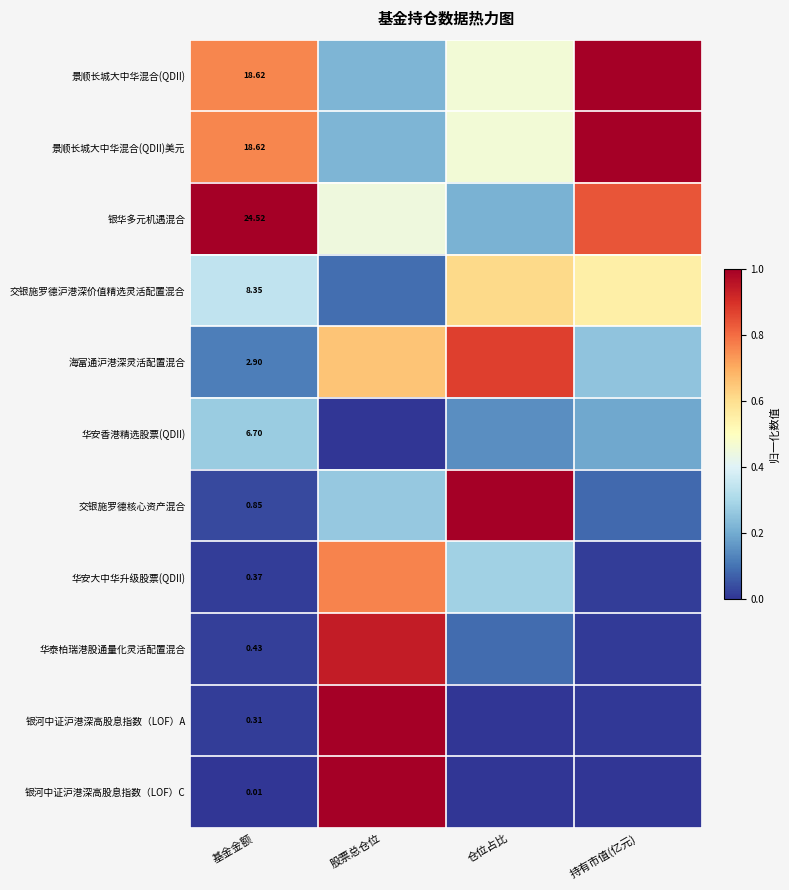

At which category is the sum across all series the highest?

股票总仓位